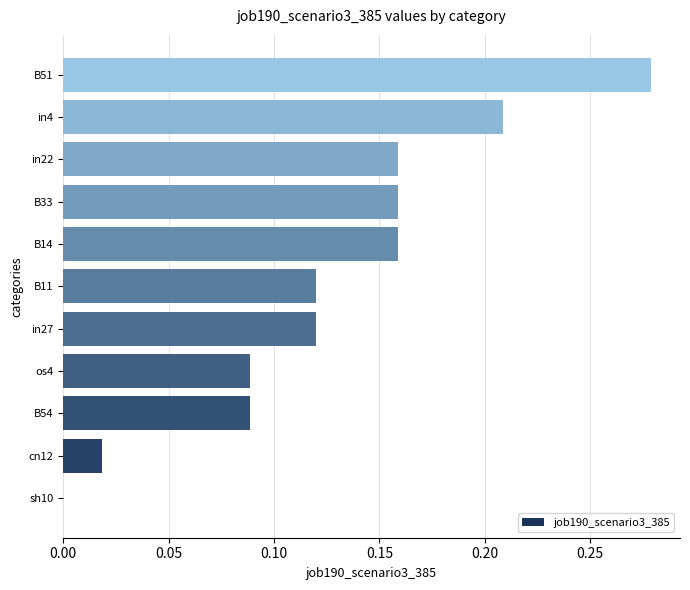

Is it true that the value at B33 is 0.3?

False